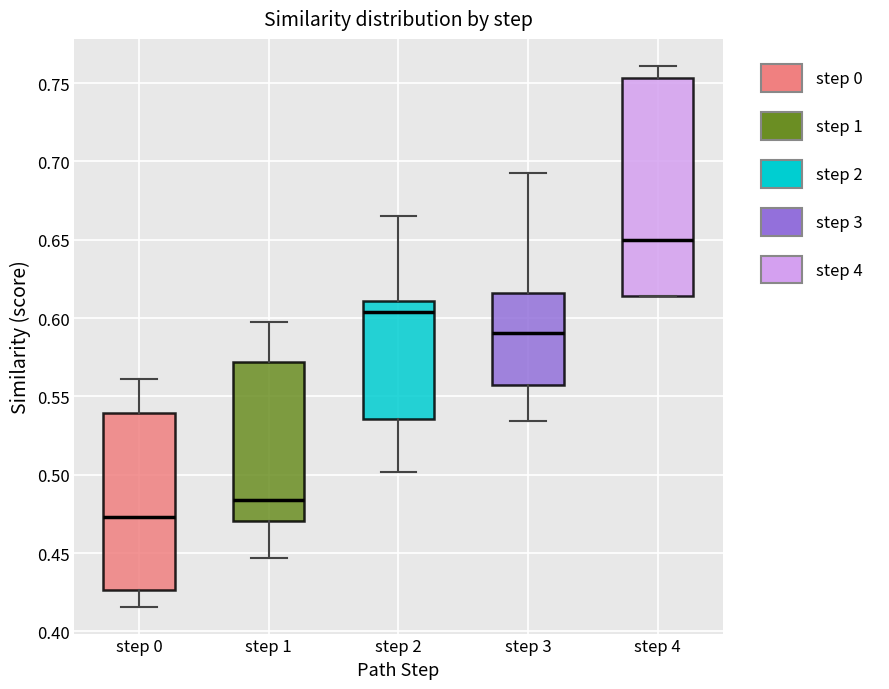

Reading left to right, read every box against the y-axis: the position of its median line, the range the box covers, and the ends of its whiskers. The values are not printed on the chart, so give them approximately, as read against the axis.

step 0: median 0.475, box 0.425 to 0.540, whiskers 0.415 to 0.560
step 1: median 0.485, box 0.470 to 0.570, whiskers 0.445 to 0.600
step 2: median 0.605, box 0.535 to 0.610, whiskers 0.500 to 0.665
step 3: median 0.590, box 0.560 to 0.615, whiskers 0.535 to 0.695
step 4: median 0.650, box 0.615 to 0.755, whiskers 0.615 to 0.760